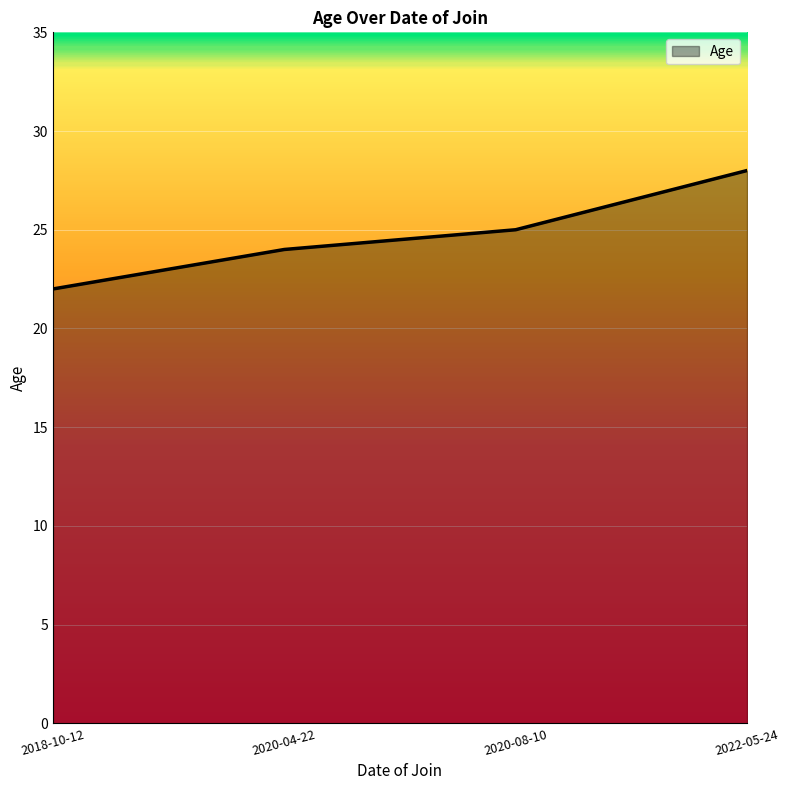

Rank the categories by value from highest to lowest.

2022-05-24, 2020-08-10, 2020-04-22, 2018-10-12